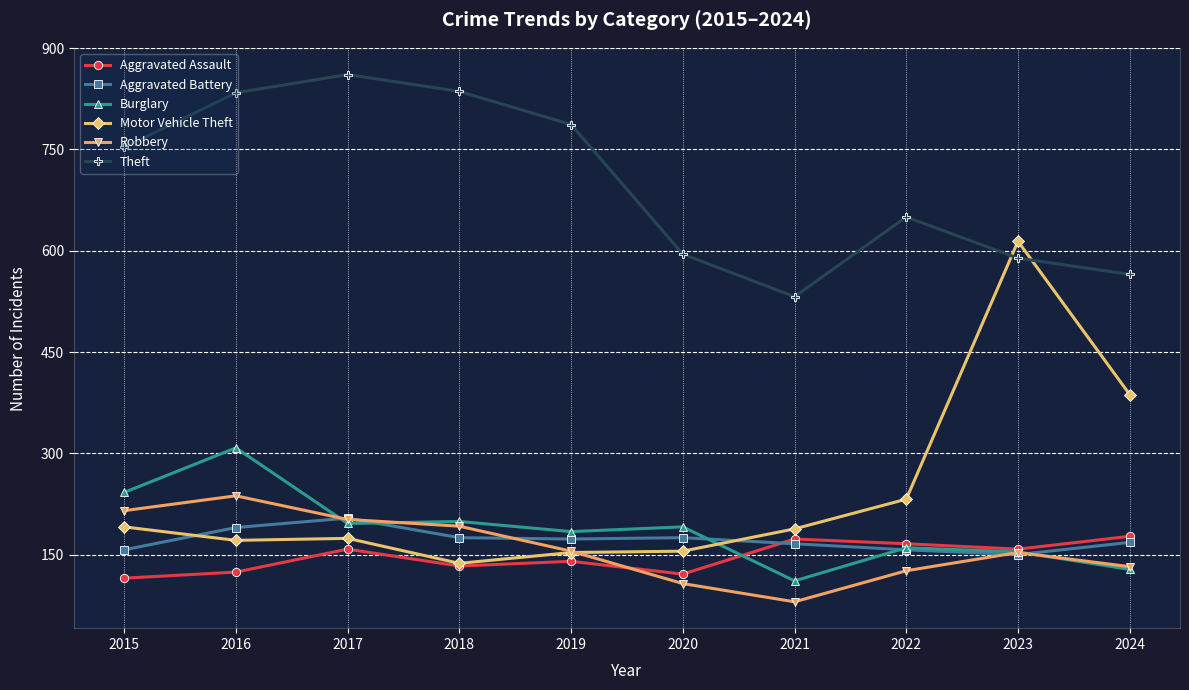

How many categories are shown in the chart?

10